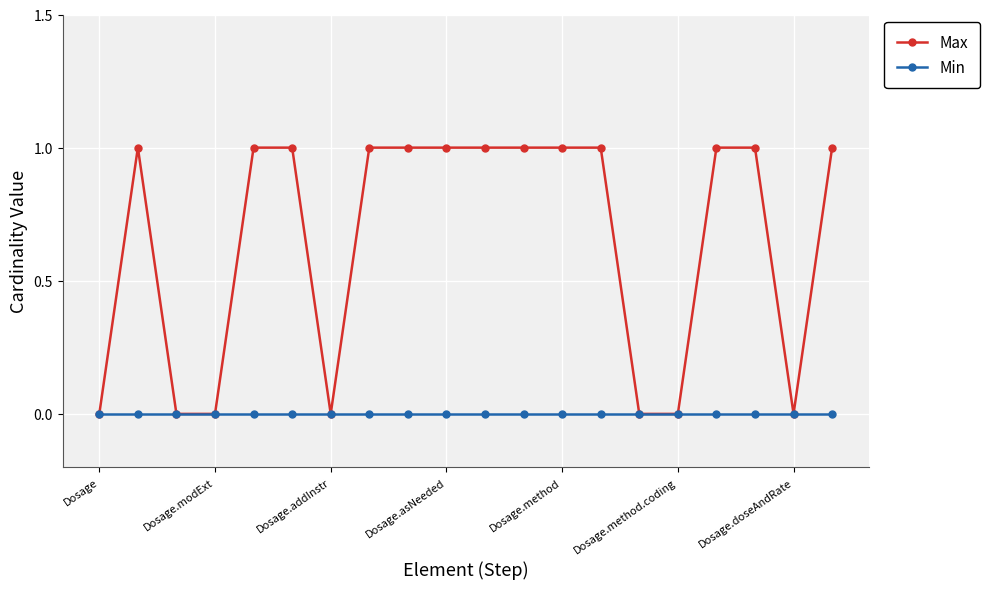

Which series has the largest total across all categories?

Max